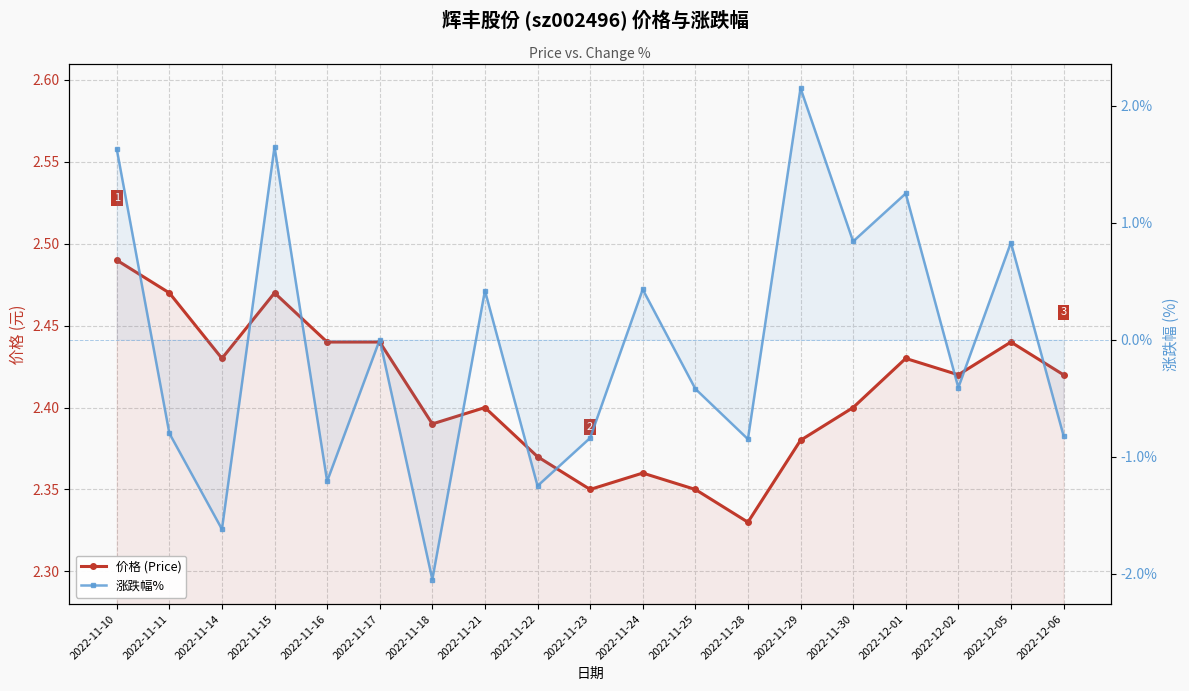

True or false: 涨跌幅% and 价格 (Price) cross at least once.

False